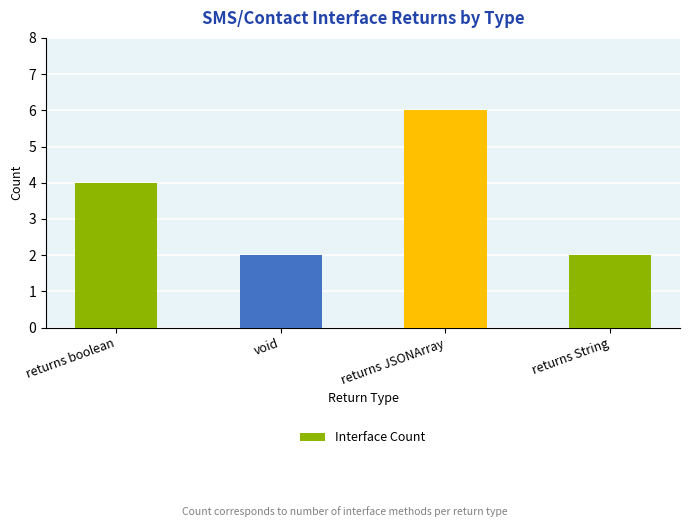

Between void and returns JSONArray, which is larger?

returns JSONArray